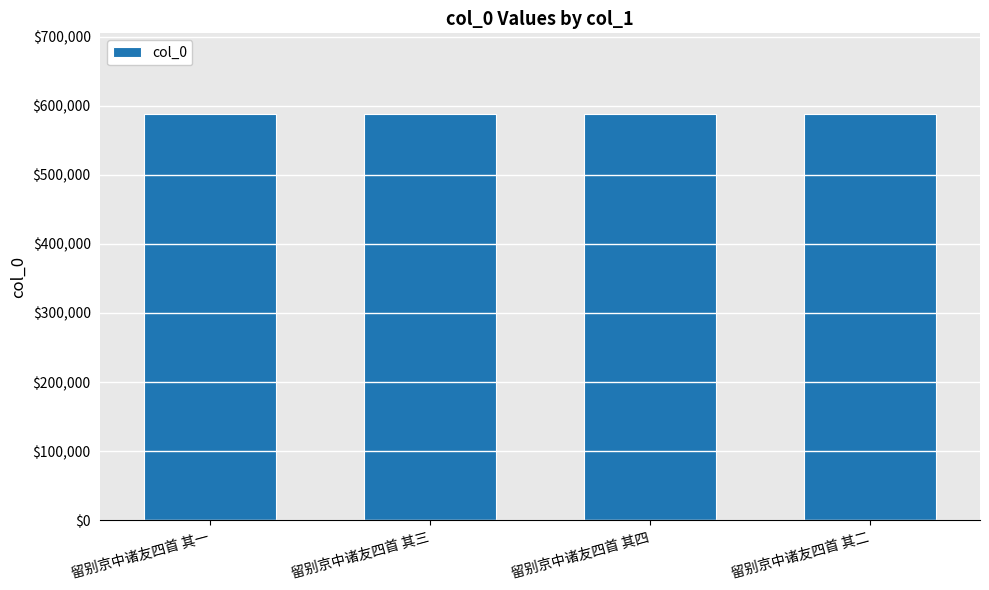

What is the label of the 3rd bar from the left?

留别京中诸友四首 其四